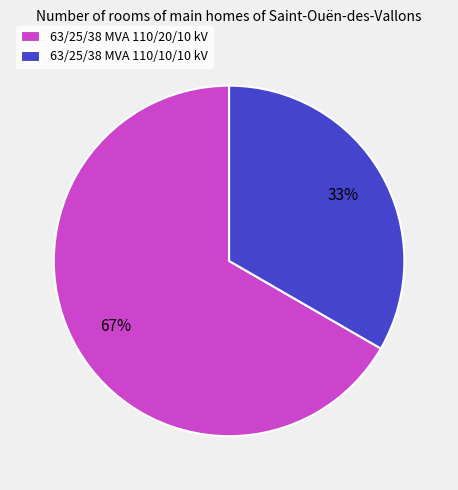

What is the smallest slice in the pie chart?

63/25/38 MVA 110/10/10 kV